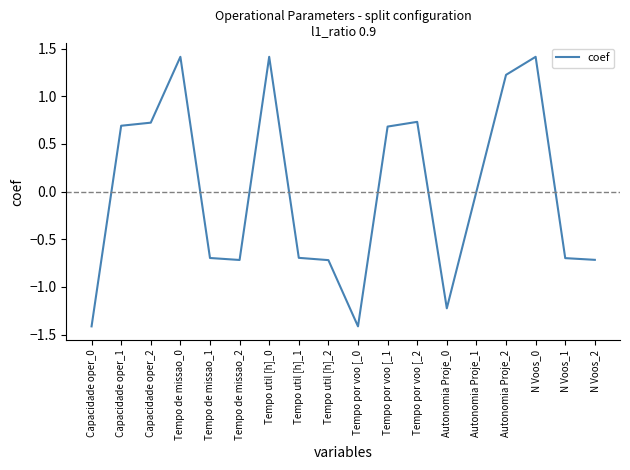

Between Autonomia Proje_2 and Tempo por voo [_0, which is larger?

Autonomia Proje_2